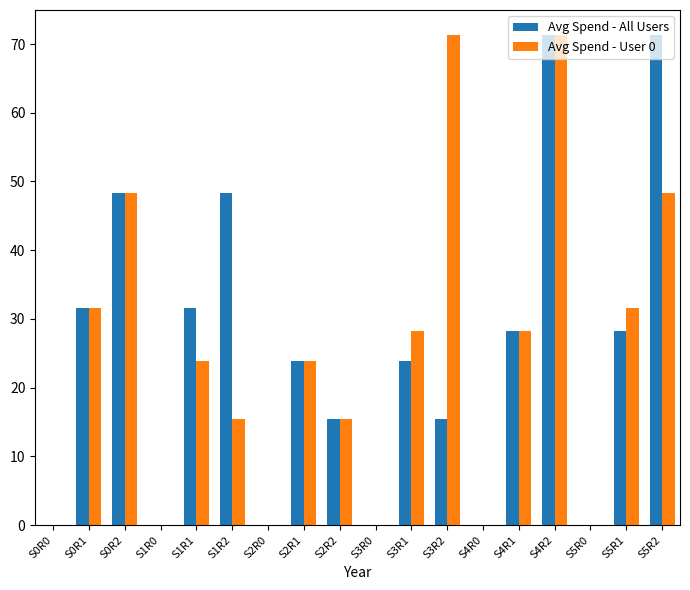

What is the approximate value of Avg Spend - User 0 at S2R2?

15.5